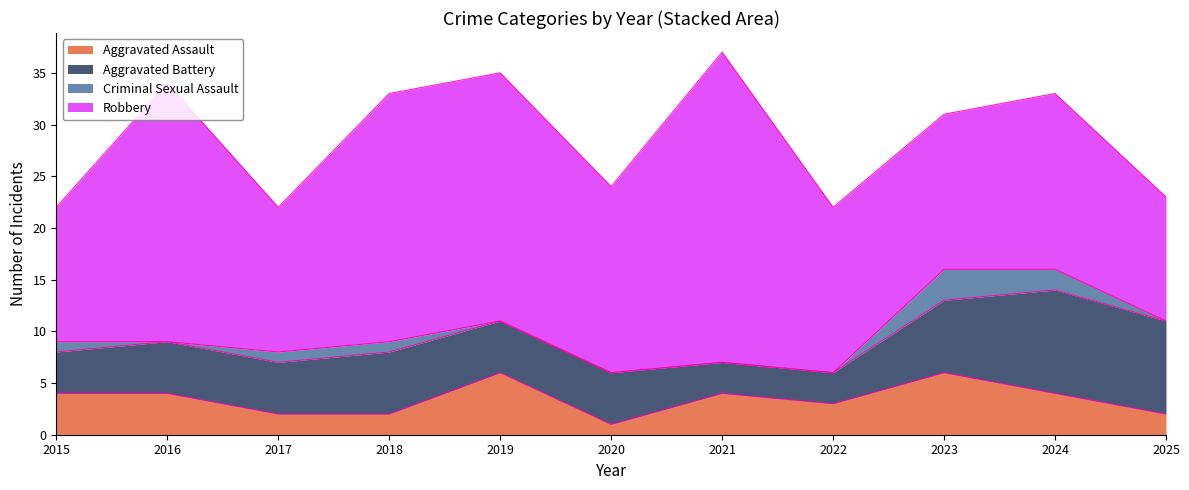

Is it true that Criminal Sexual Assault equals -2 at 2016?

False